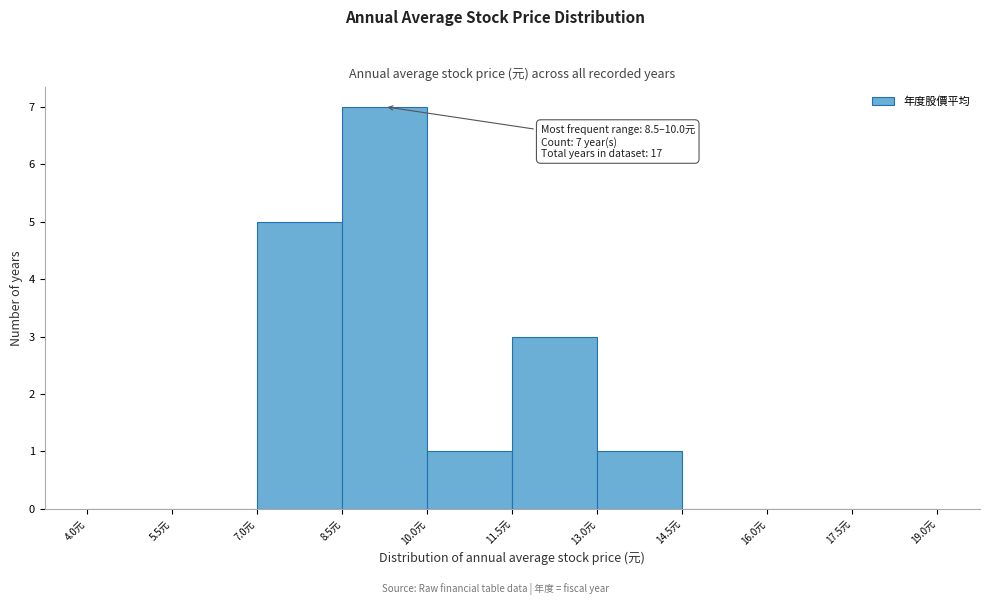

Which range on the x-axis has the tallest bar?

8.5 to 10.0